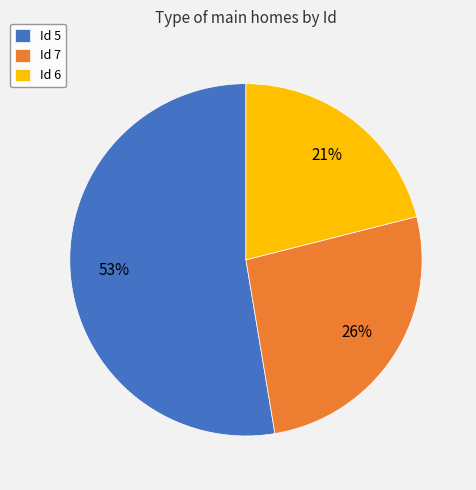

Which slice is the largest?

Id 5